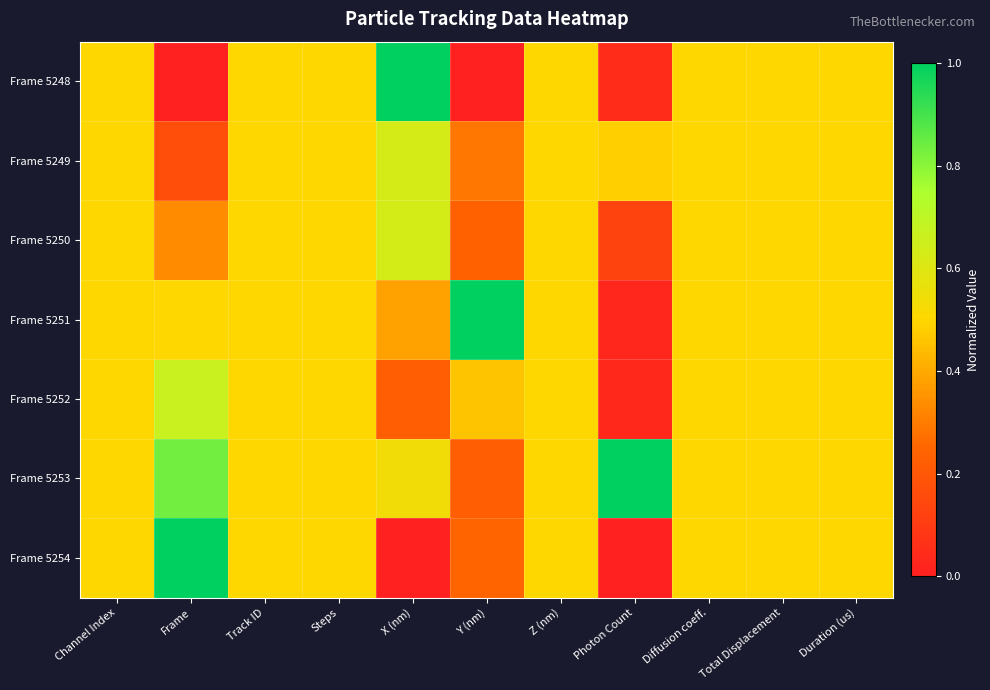

Which series has the largest total across all categories?

Frame 5253